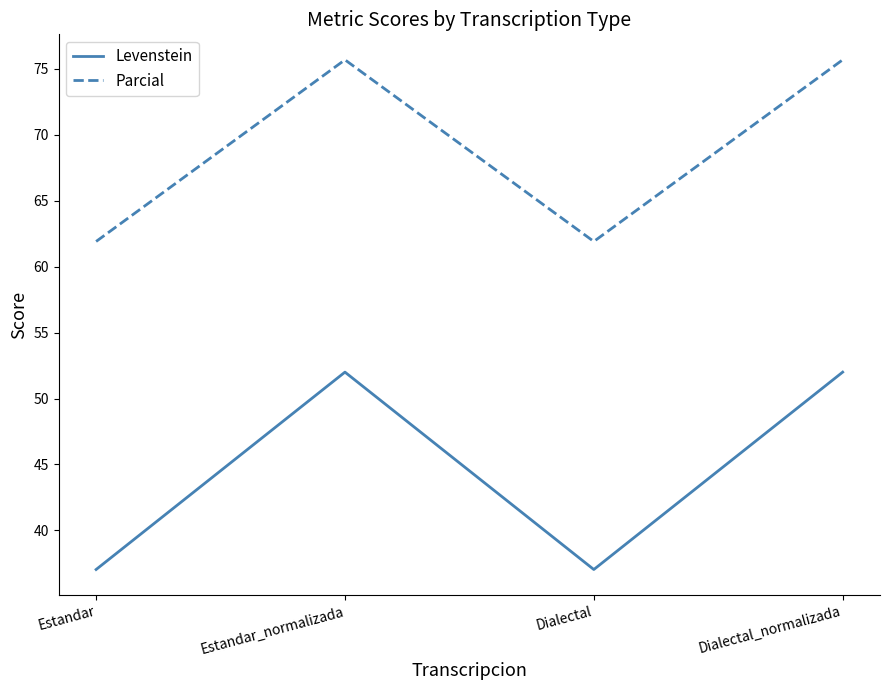

Which series has the largest range (max minus min)?

Levenstein